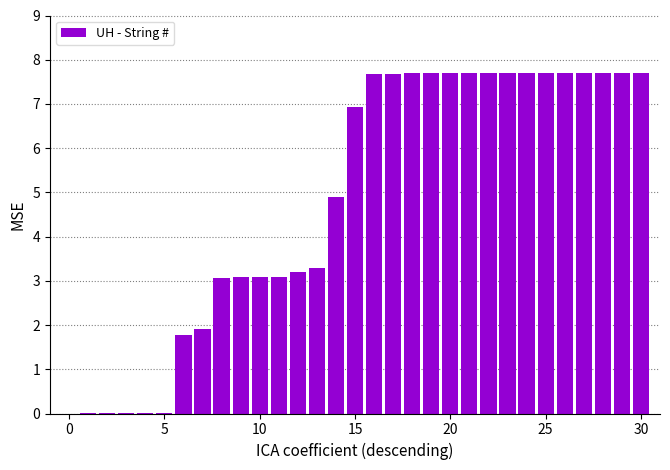

What is the sum of all values?

149.8